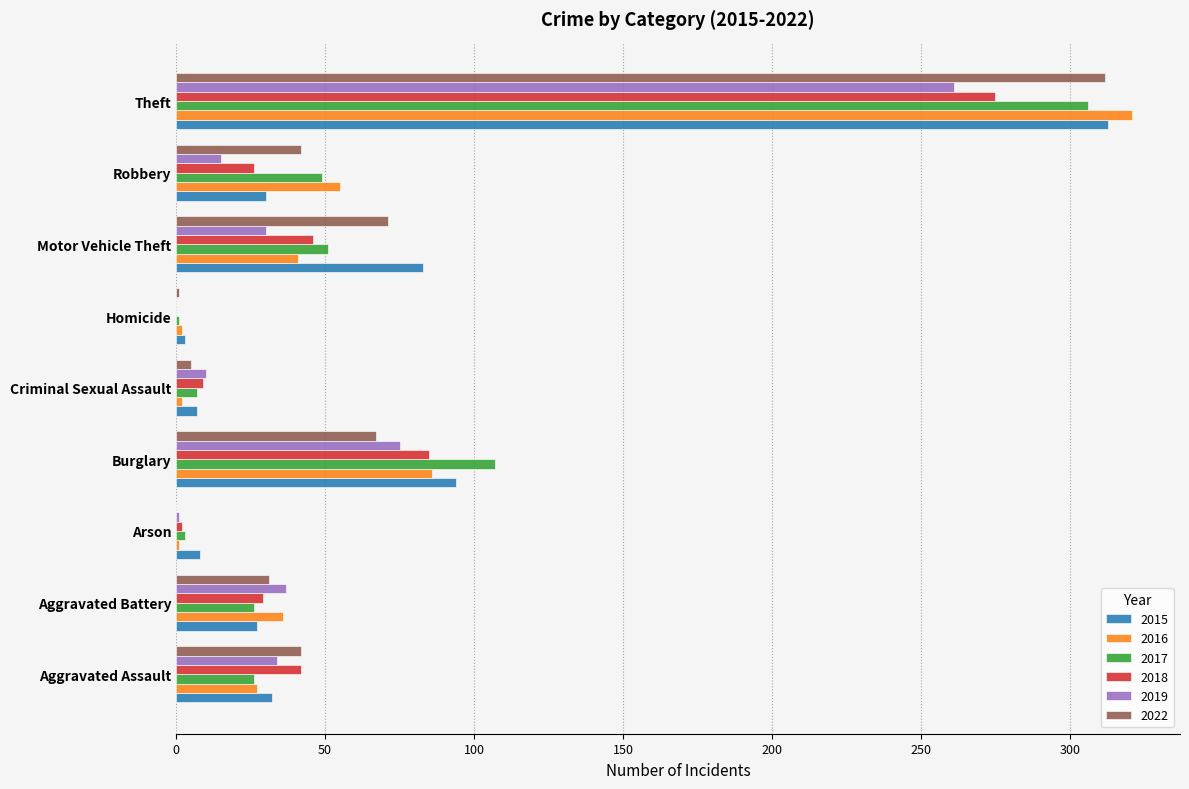

What is the sum of the 2015 values at Aggravated Assault and Theft?

345